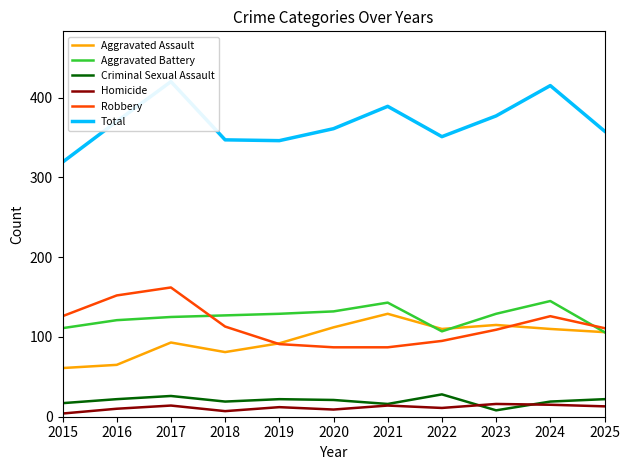

List the series in order of their peak value, lowest first.

Homicide, Criminal Sexual Assault, Aggravated Assault, Aggravated Battery, Robbery, Total